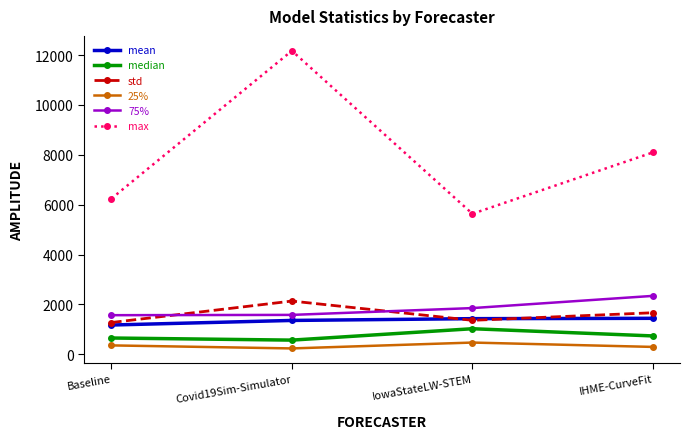

What position from the left is IowaStateLW-STEM?

3